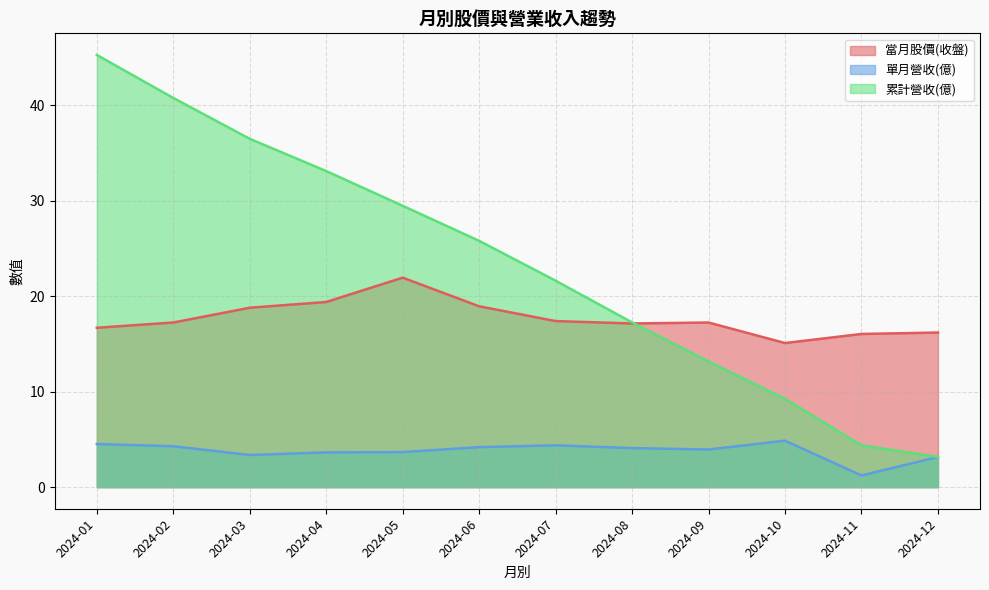

What is the average value of the 累計營收(億) series?

23.3